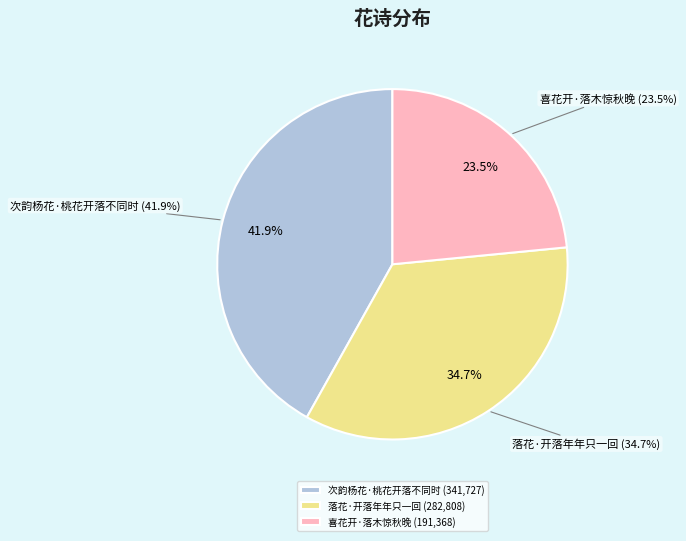

How many segments does this pie chart have?

3